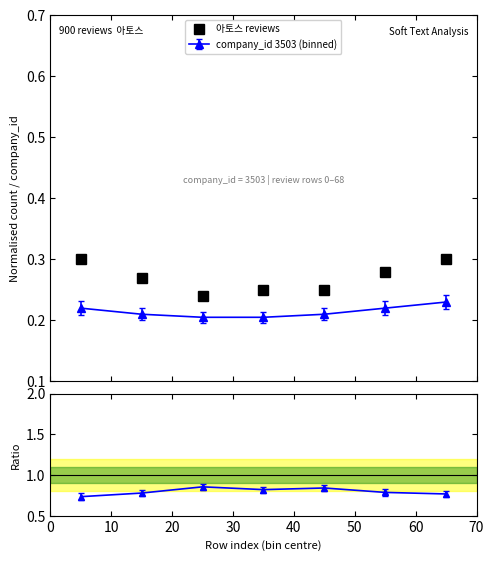

Rank the categories by value from lowest to highest.

20, 30, 40, 10, 50, 0, 60